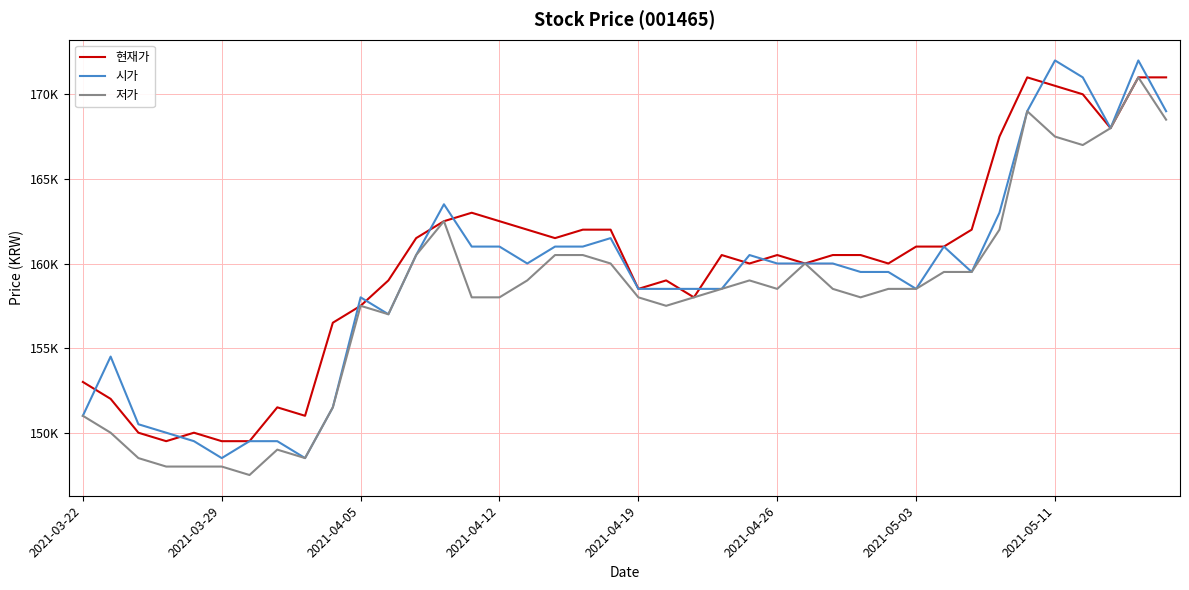

What are all the series names shown in the legend?

현재가, 시가, 저가